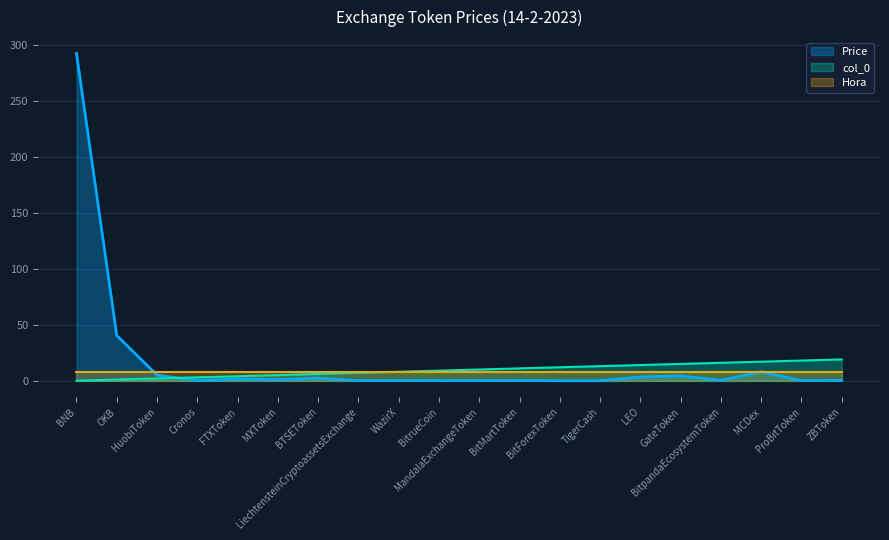

Which has a higher value, TigerCash or HuobiToken?

HuobiToken